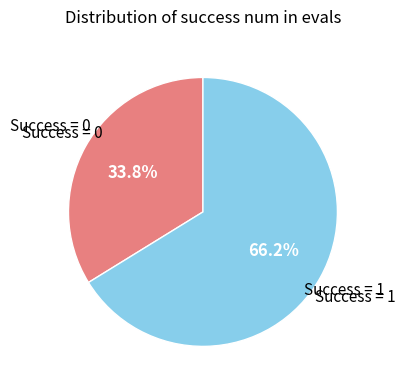

Is there a majority slice in this chart?

Yes